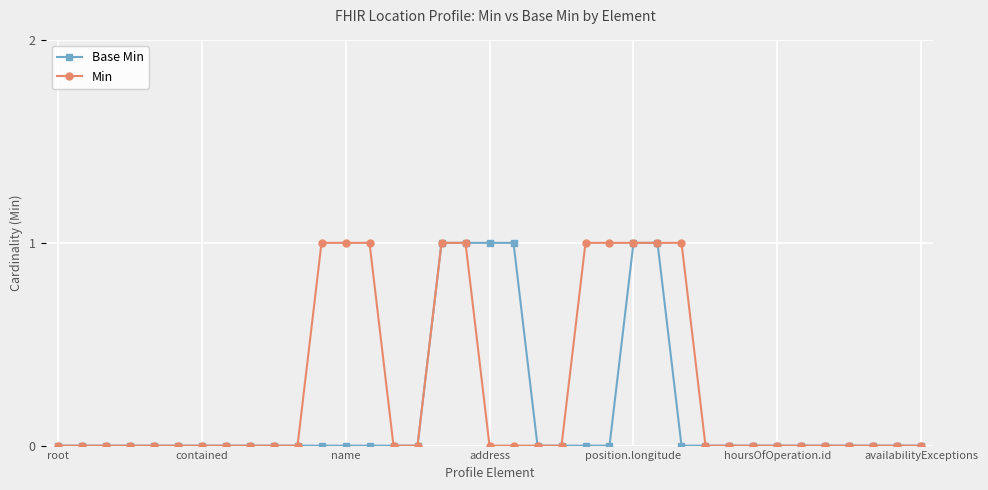

How many data points does each series have?

37